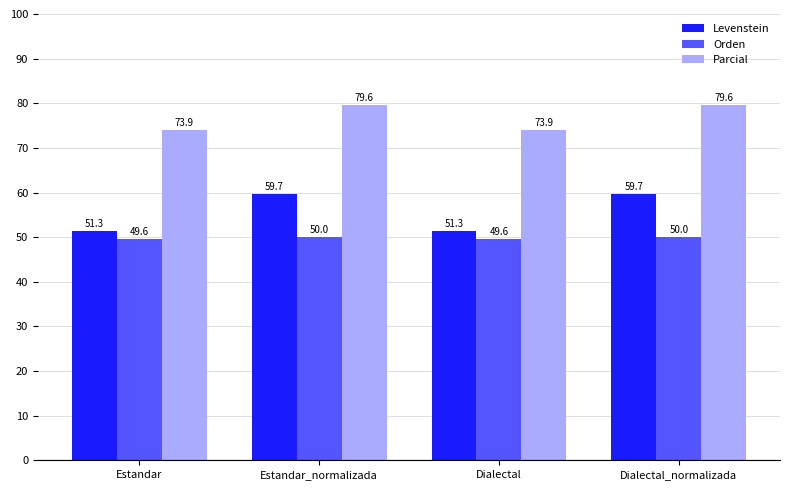

Which series has the largest total across all categories?

Parcial